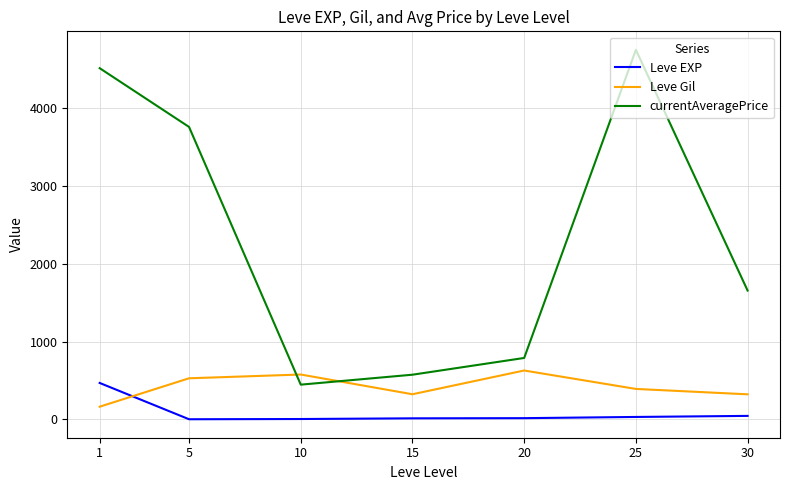

What is the difference between the maximum and second lowest values in the currentAveragePrice series?

4171.9